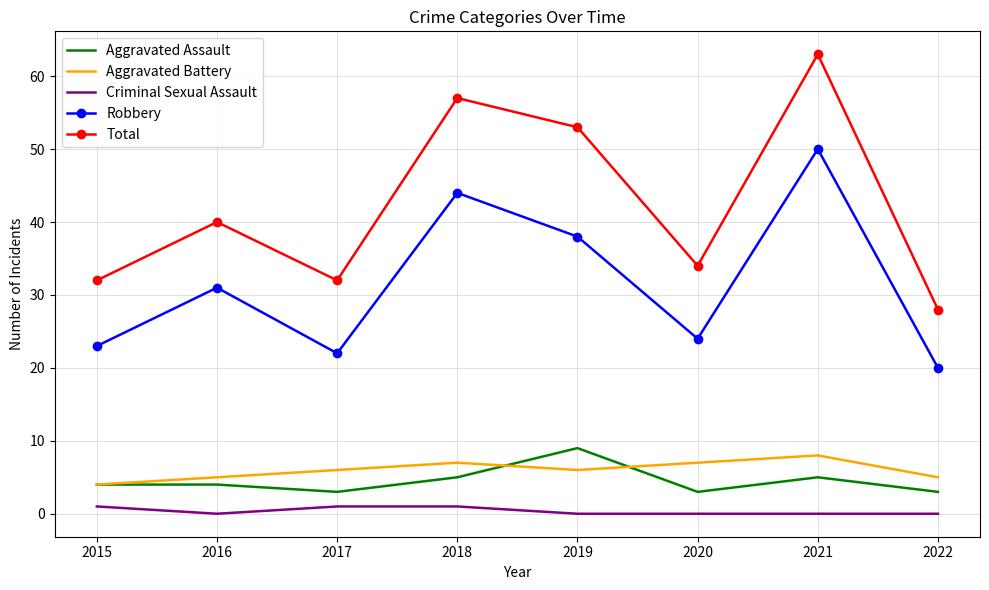

Reading left to right, what are all the values shown in this chart?

Aggravated Assault: 4	4	3	5	9	3	5	3
Aggravated Battery: 4	5	6	7	6	7	8	5
Criminal Sexual Assault: 1	0	1	1	0	0	0	0
Robbery: 23	31	22	44	38	24	50	20
Total: 32	40	32	57	53	34	63	28